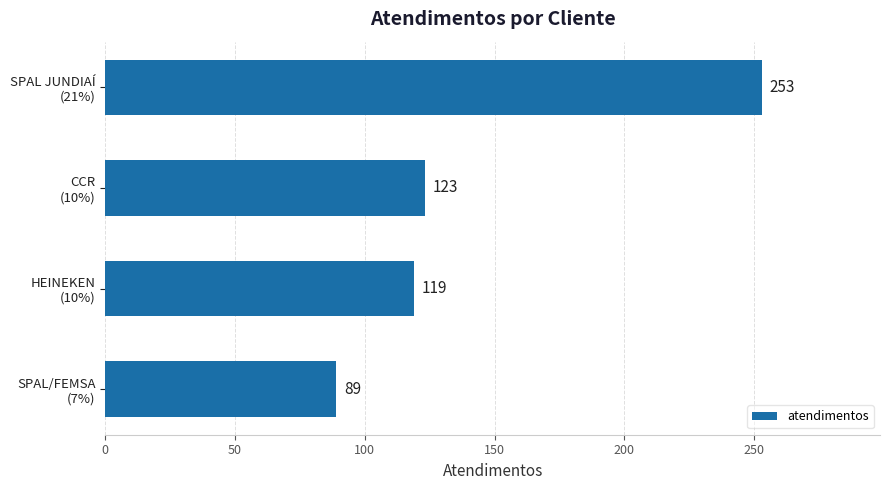

What is the minimum value shown in the chart?

89